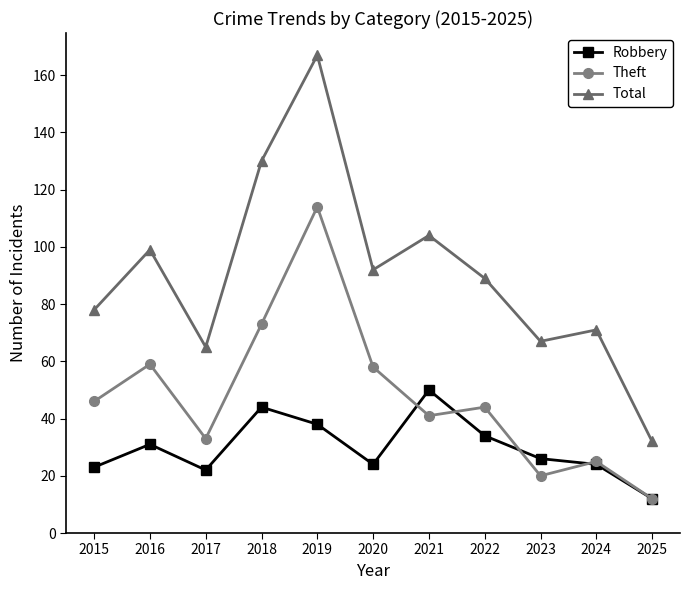

At 2016, list the series in order from smallest to largest.

Robbery, Theft, Total